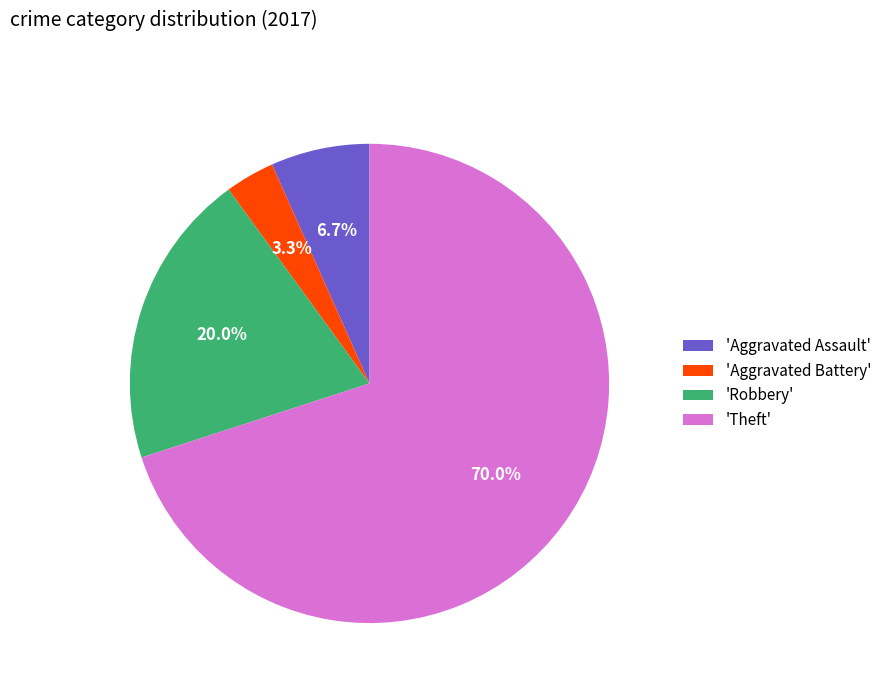

Between 'Aggravated Battery' and 'Theft', which is larger?

'Theft'